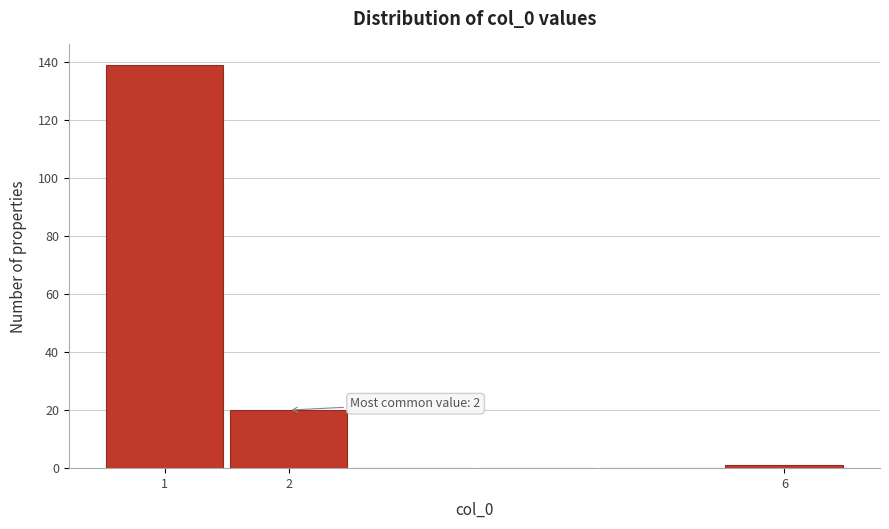

Over which range of the x-axis is the bar tallest?

0.5 to 1.5